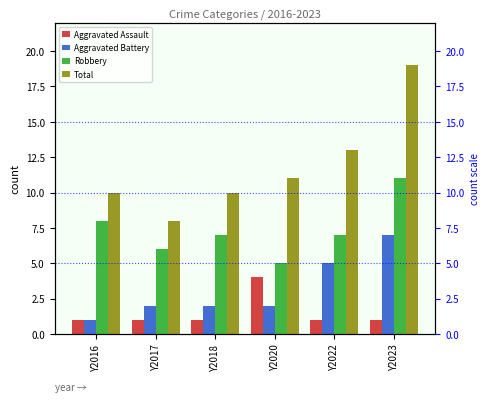

Count the Robbery values in the range 6 to 8.

4